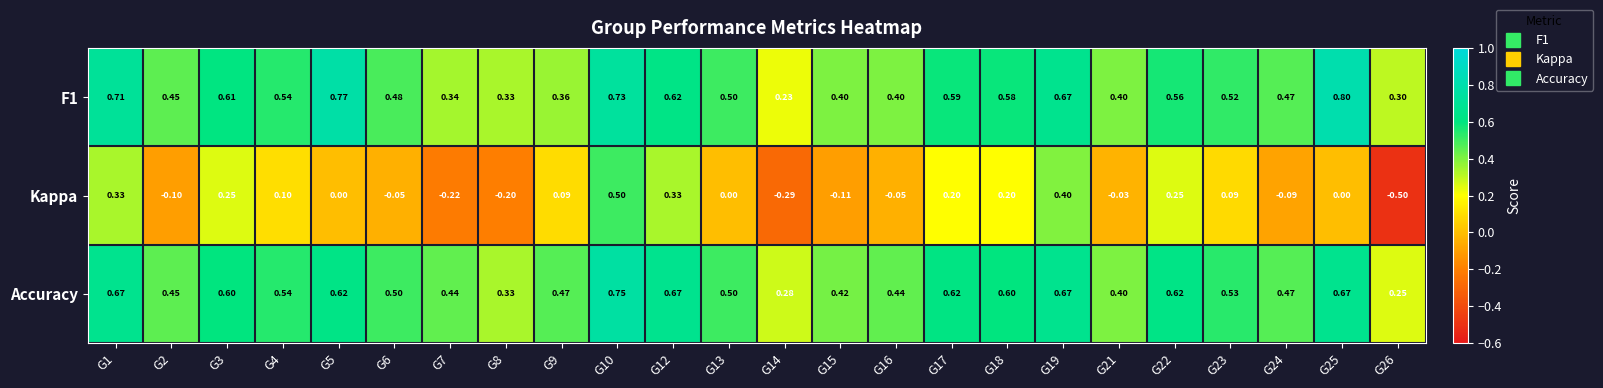

Which series has the largest total across all categories?

Accuracy